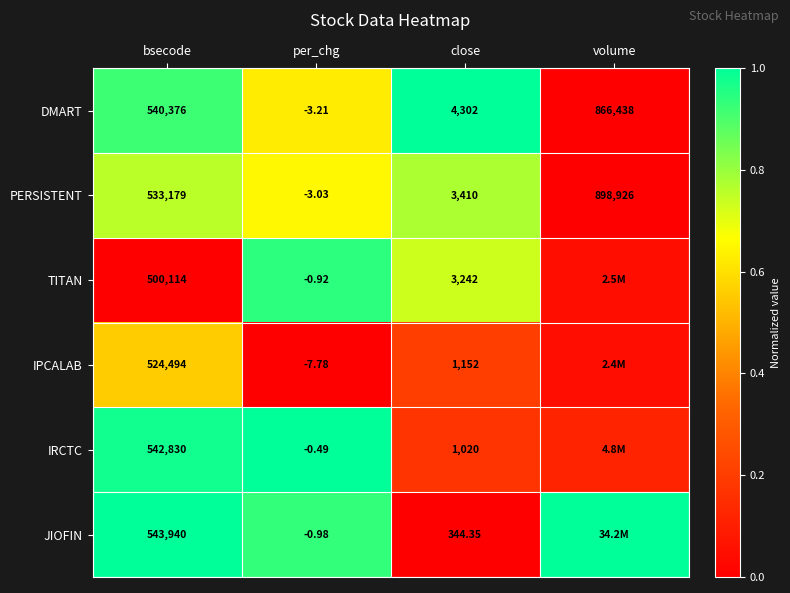

Is the value of DMART at volume greater than the value of IPCALAB at bsecode?

Yes